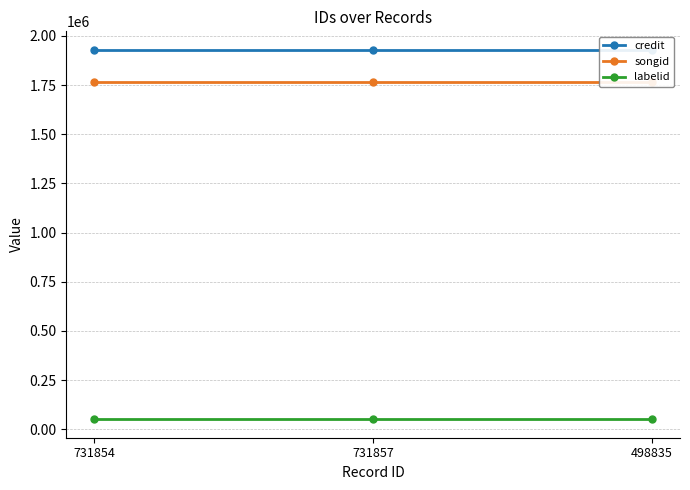

Count the number of categories in the chart.

3